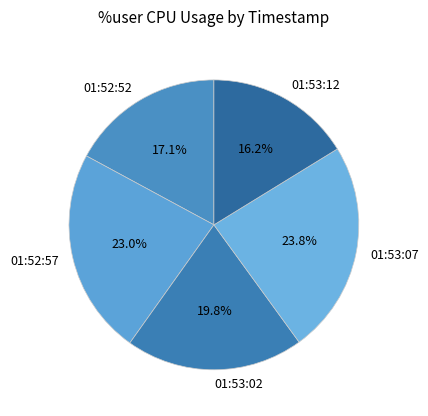

Which slice is the smallest?

01:53:12